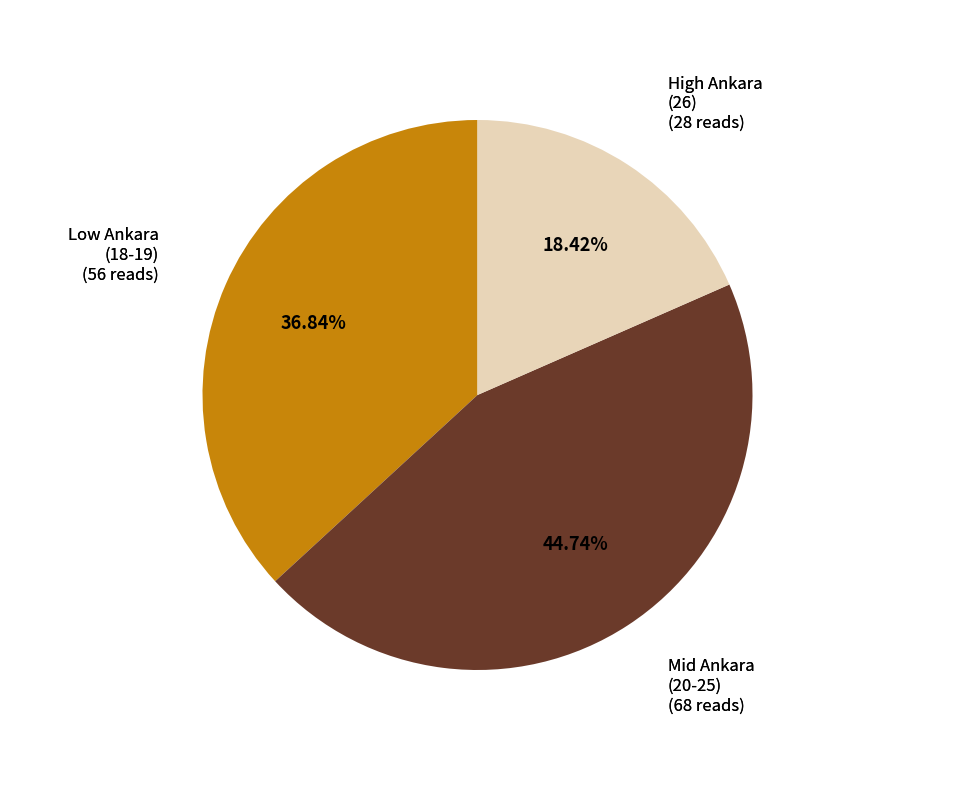

Is there any slice that represents more than half of the pie?

No